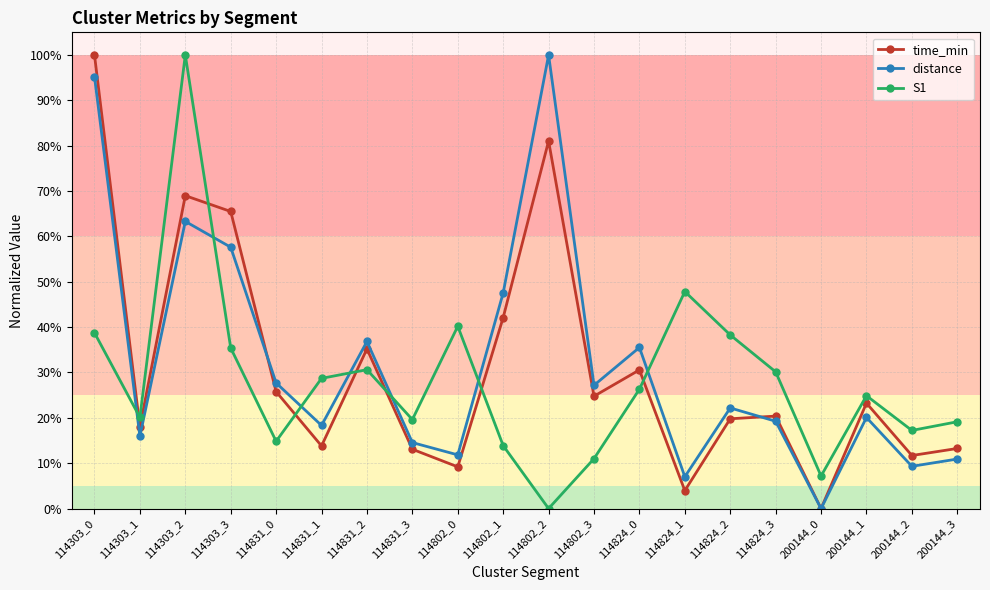

At how many categories does at least one series exceed 83?

3